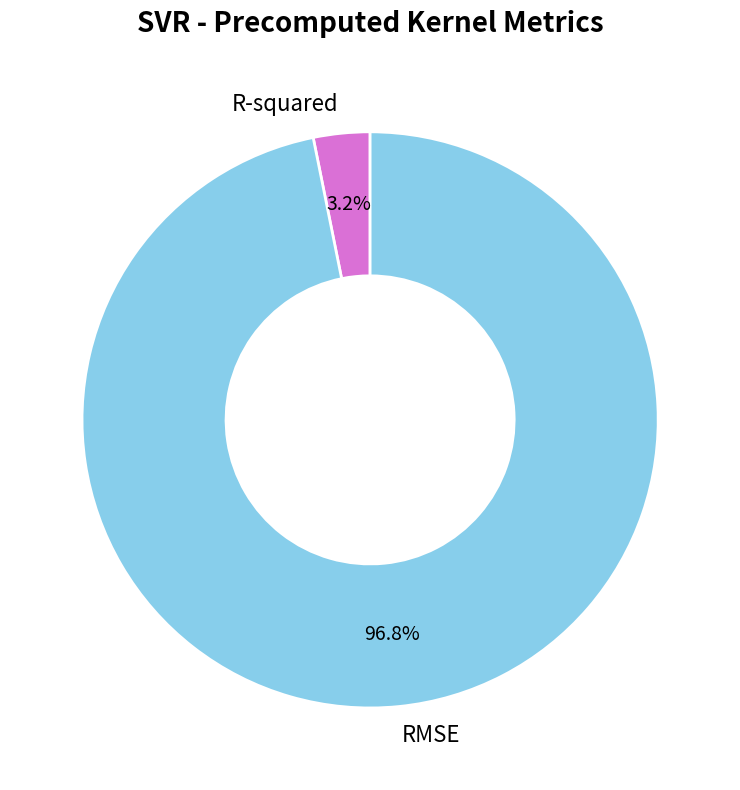

Between RMSE and R-squared, which is larger?

RMSE